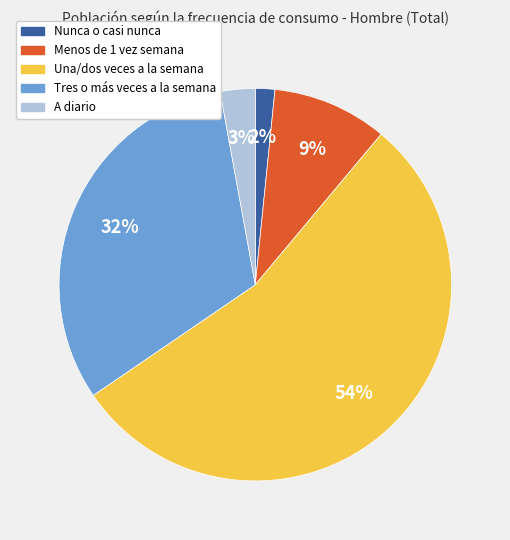

Rank the categories by value from highest to lowest.

Una/dos veces a la semana, Tres o más veces a la semana, Menos de 1 vez semana, A diario, Nunca o casi nunca